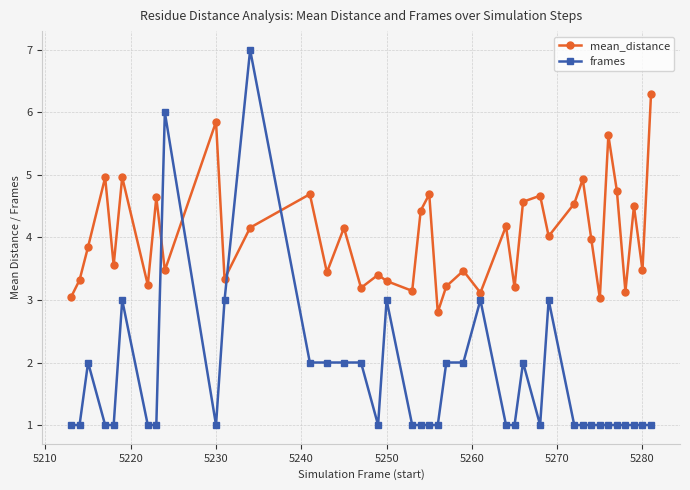

What is the maximum value for frames?

7.0